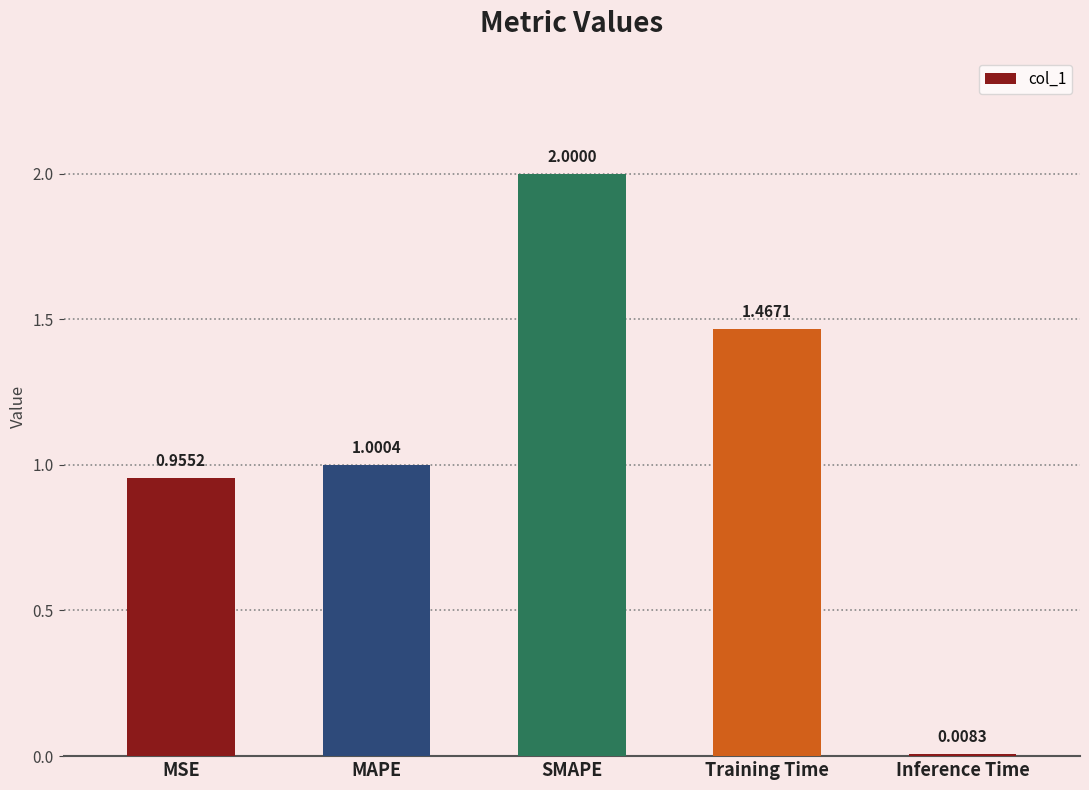

How many series are shown in this chart?

1